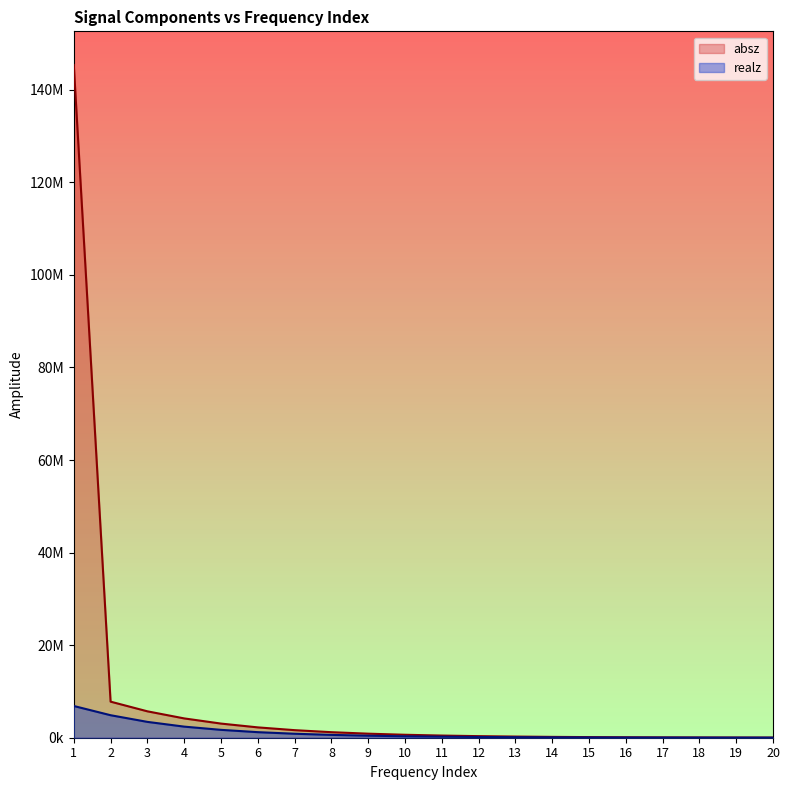

True or false: realz has more than 0 points higher than both neighbors.

False